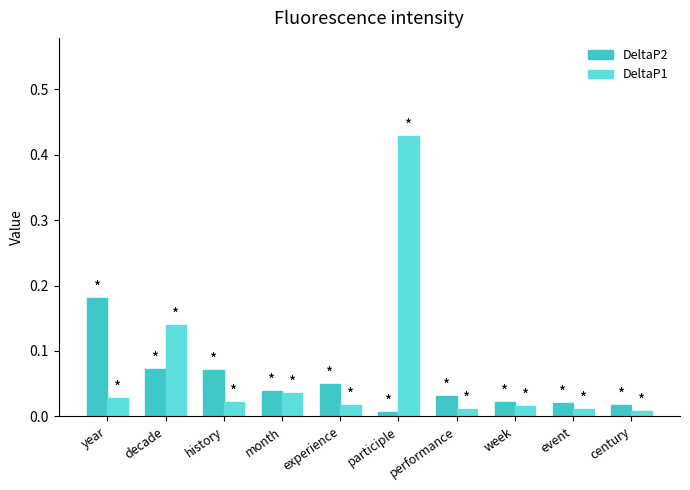

Does the chart contain stacked bars?

No